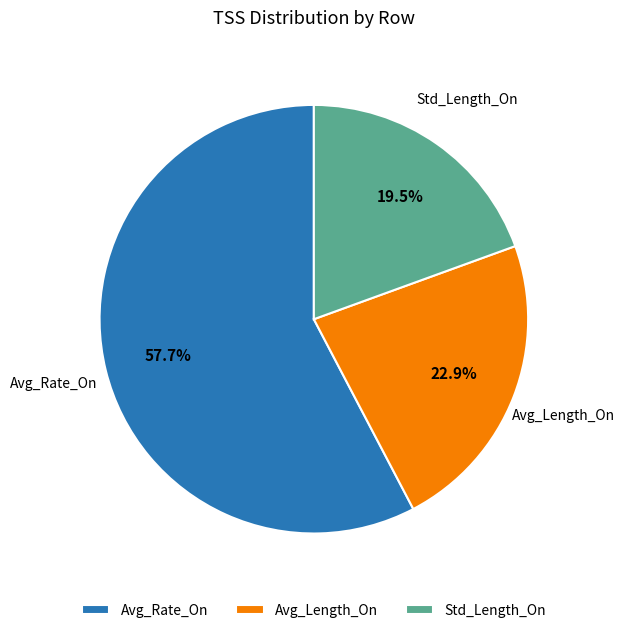

Is it true that Avg_Length_On is 23% of the pie?

True